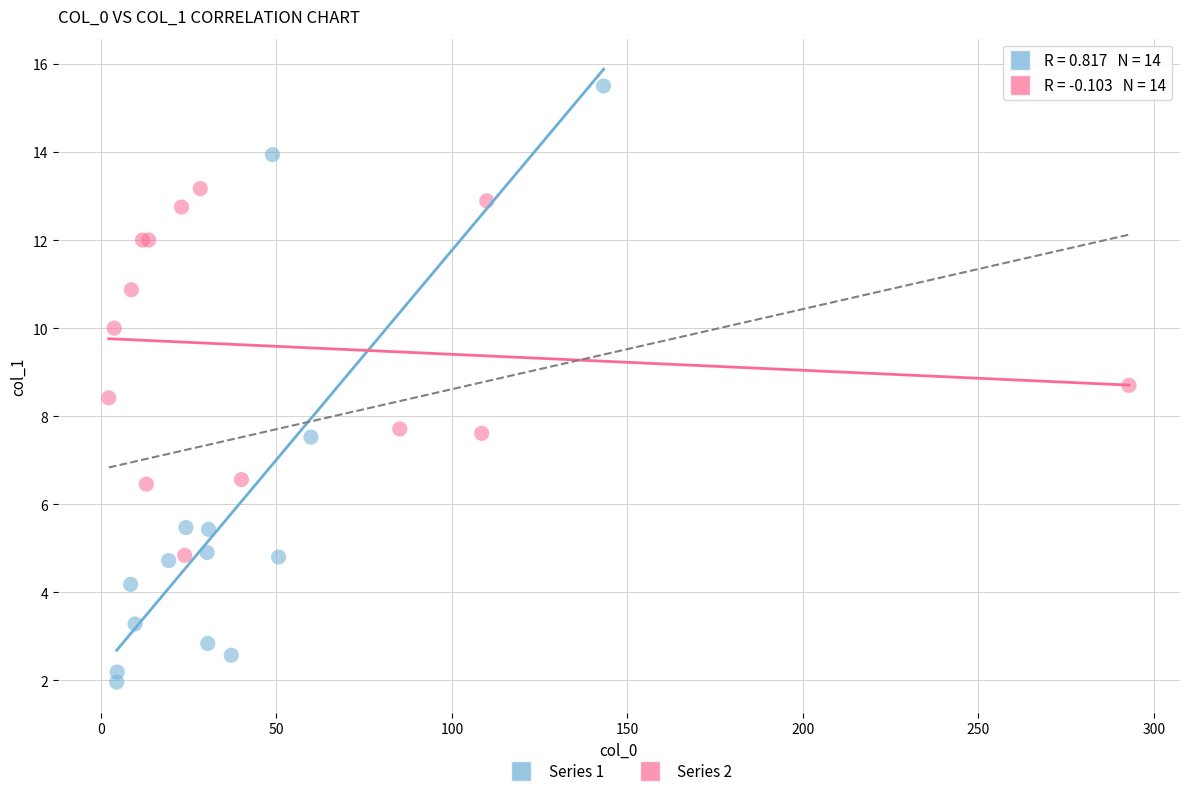

Which series has the largest Y range (max minus min)?

Series 1